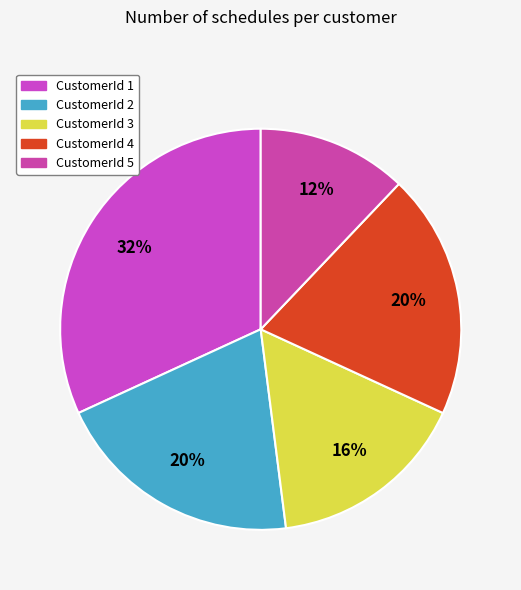

Which category has the smallest portion of the pie?

CustomerId 5